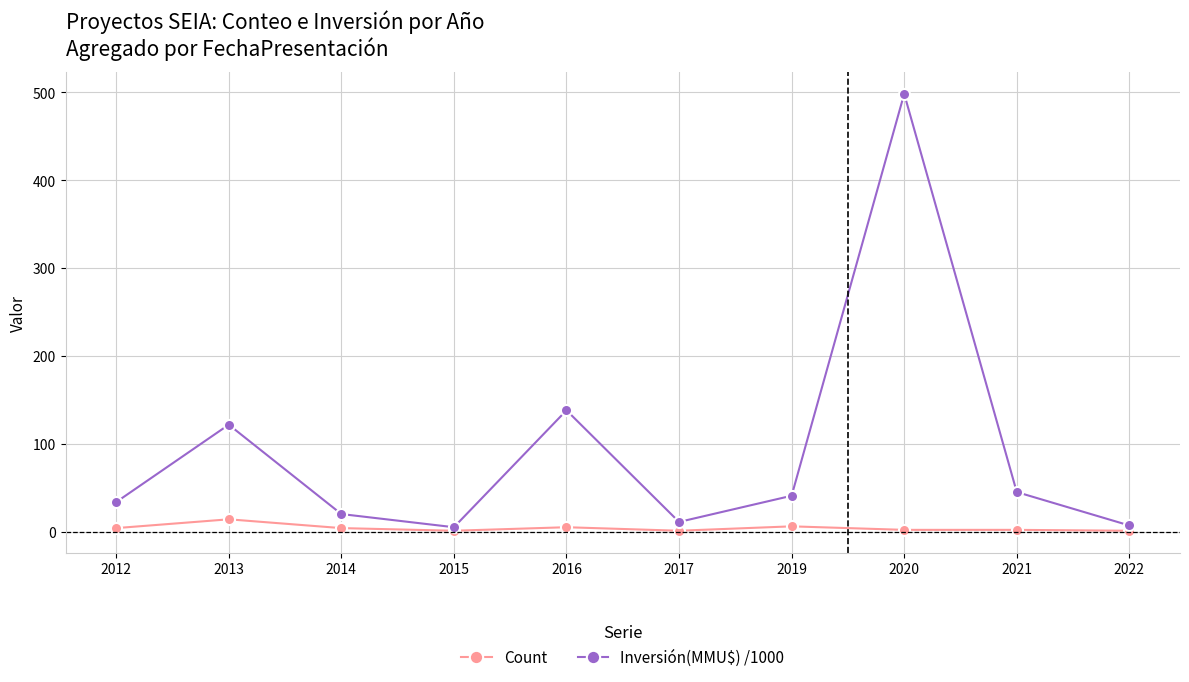

What is the lowest value of the Inversión(MMU$) /1000 series?

5.0